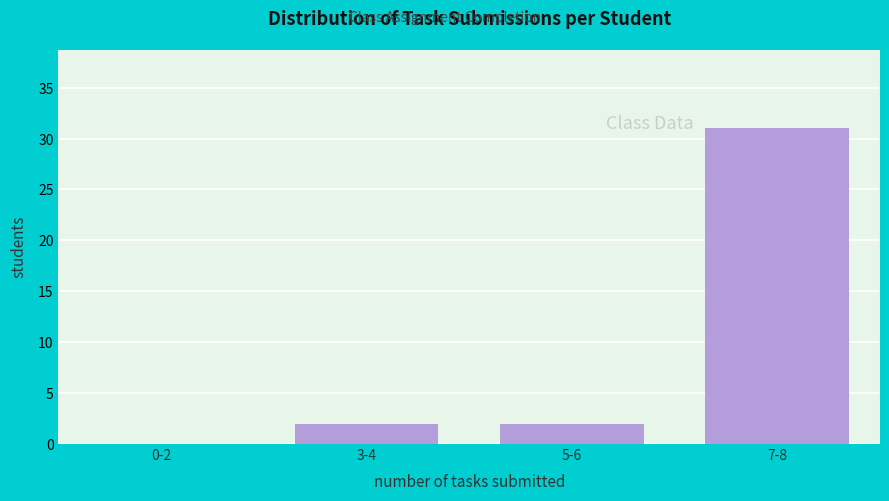

Reading right to left, list all the values displayed in this chart.

7-8=31	5-6=2	3-4=2	0-2=0